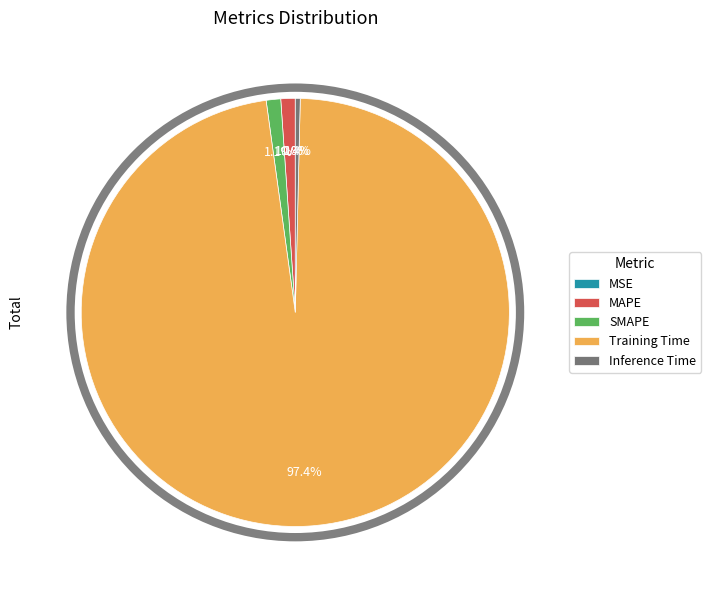

What is the largest slice in the pie chart?

Training Time